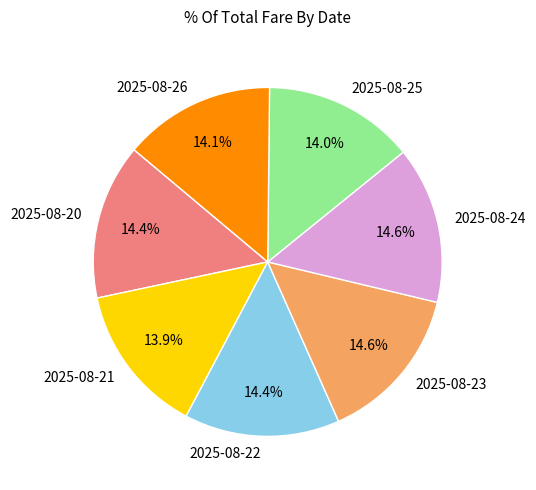

How many slices are in this pie chart?

7